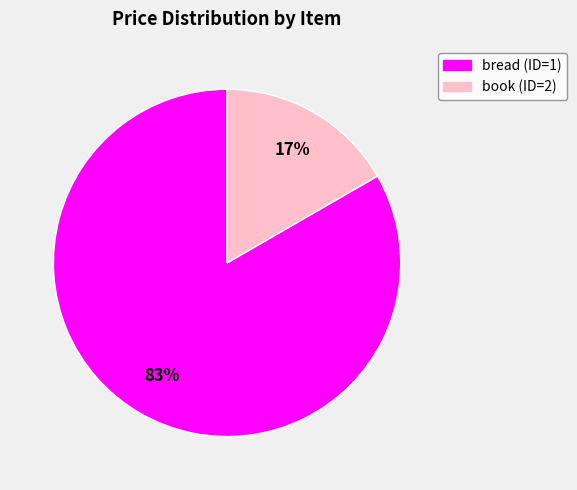

What percentage is the book (ID=2) slice, to the nearest percent?

17%